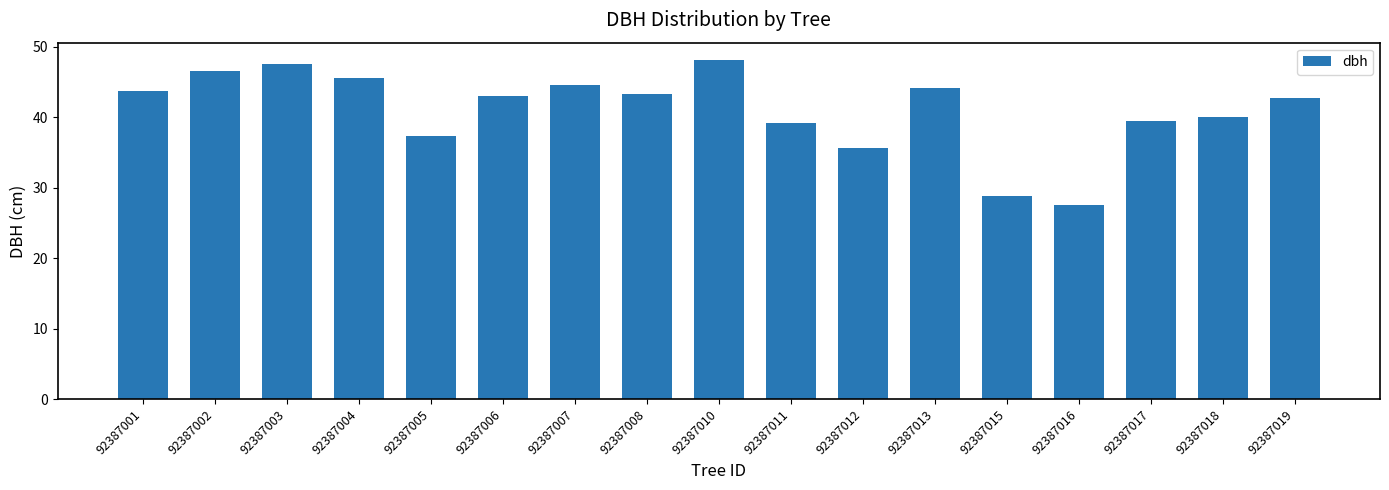

Where does the data first go above 43?

92387001